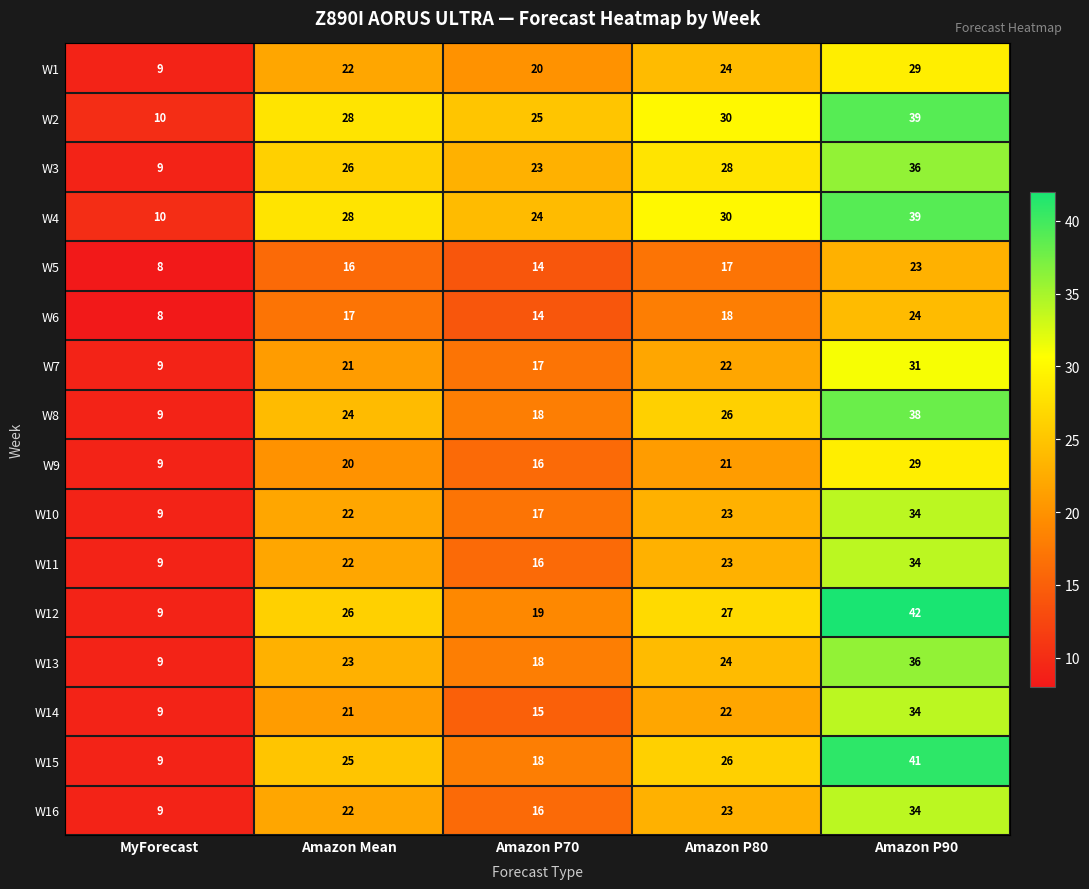

Is it true that W5 equals 21 at Amazon P70?

False